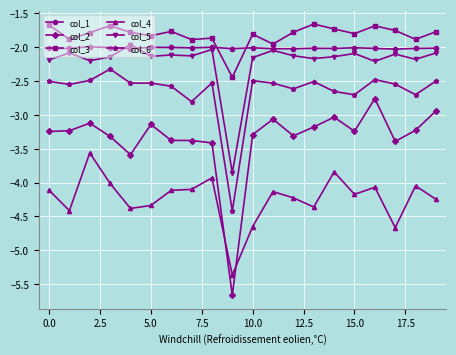

At how many categories does at least one series exceed -5?

20